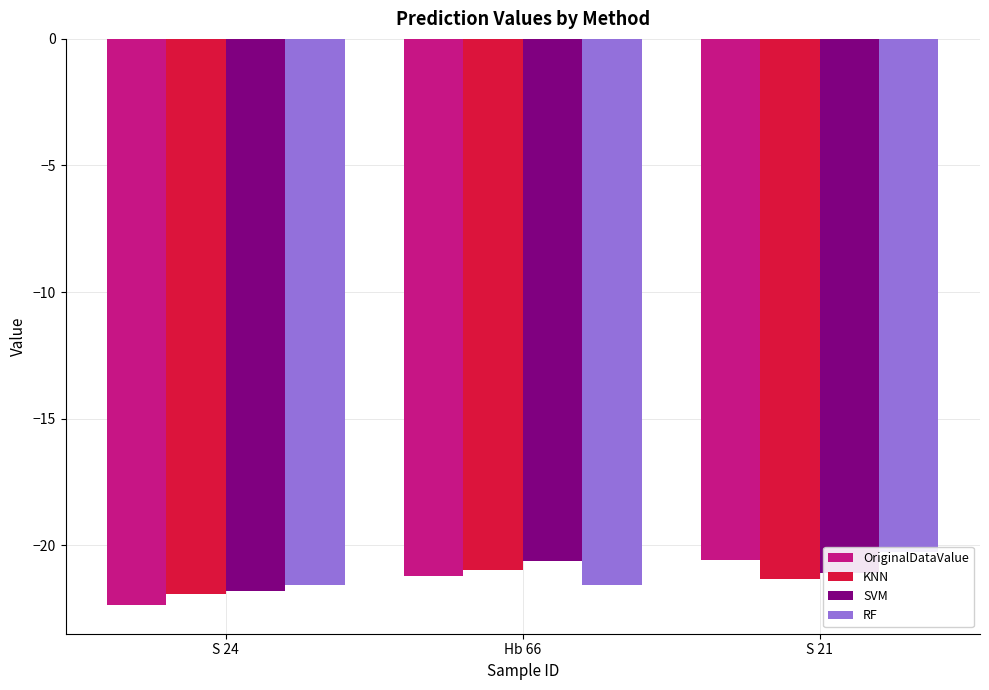

Which series changed the most between Hb 66 and S 21?

RF